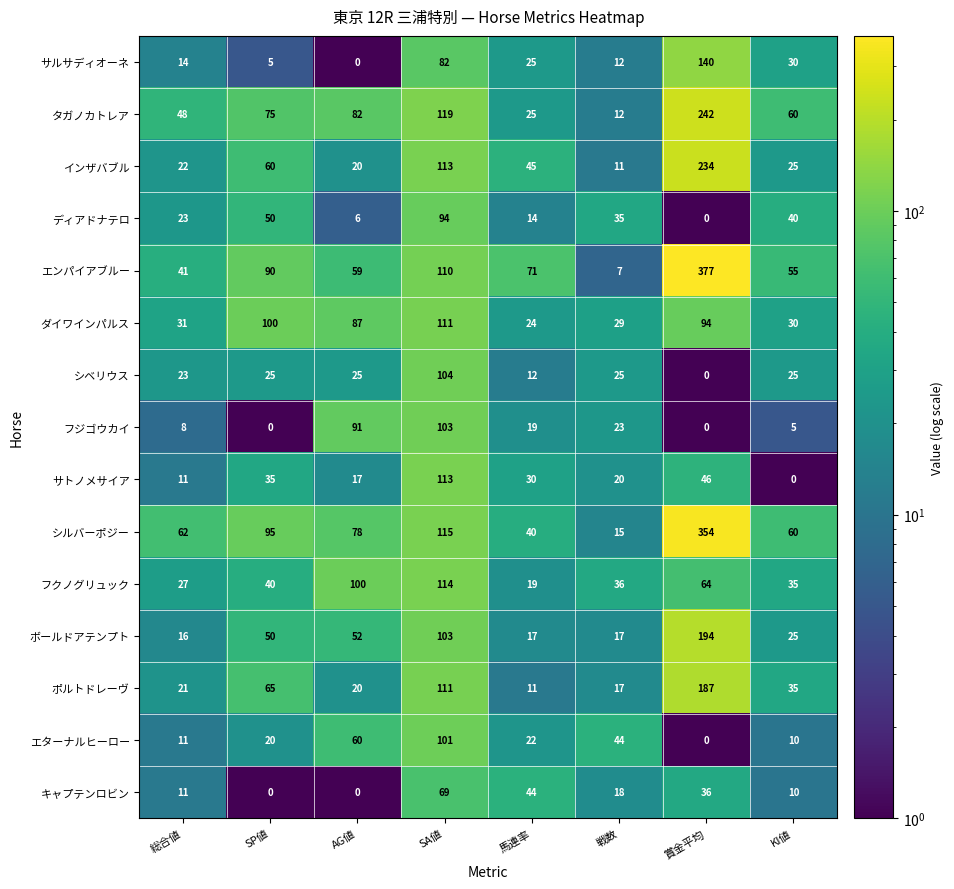

What value does the シルバーポジー series have at KI値, to the nearest 10?

60